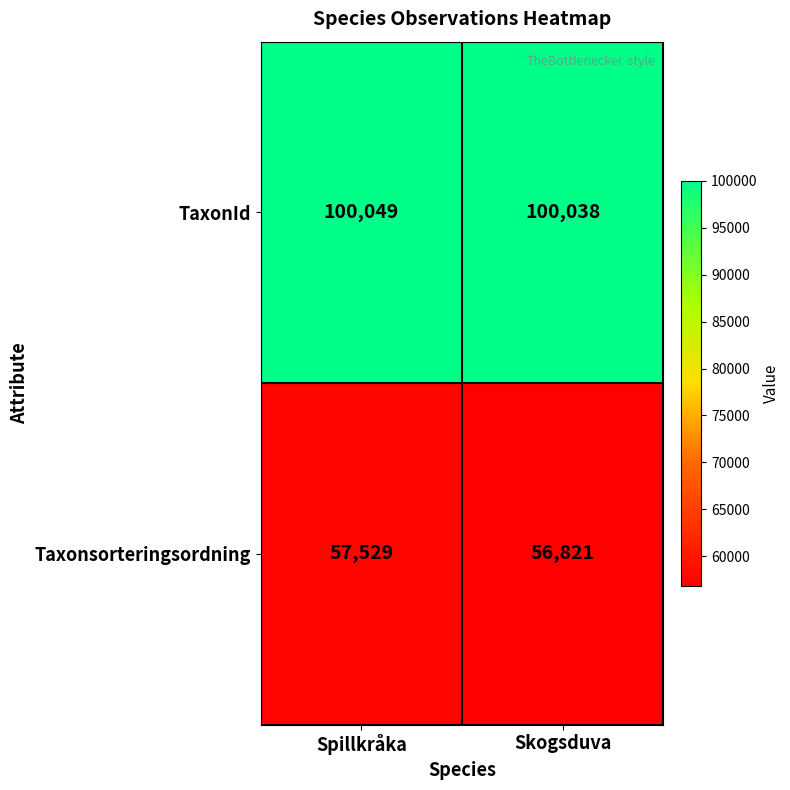

Read the Taxonsorteringsordning value at Spillkråka.

57529